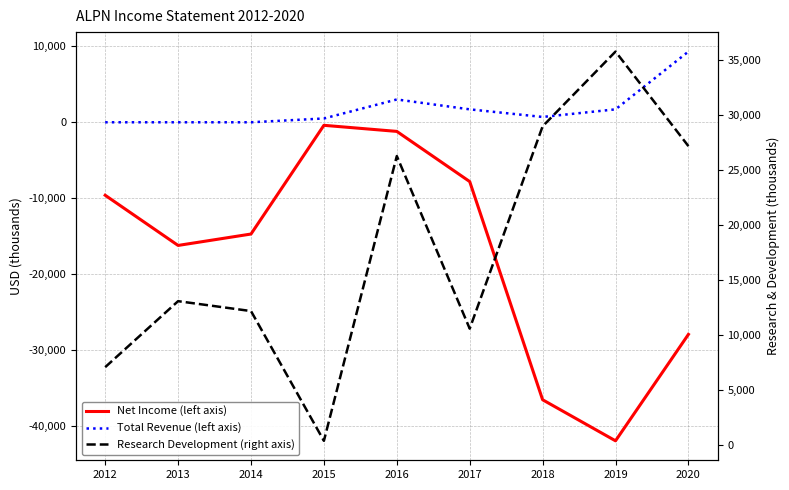

Rank the series at 2019 from highest to lowest value.

Research Development (right axis), Total Revenue (left axis), Net Income (left axis)